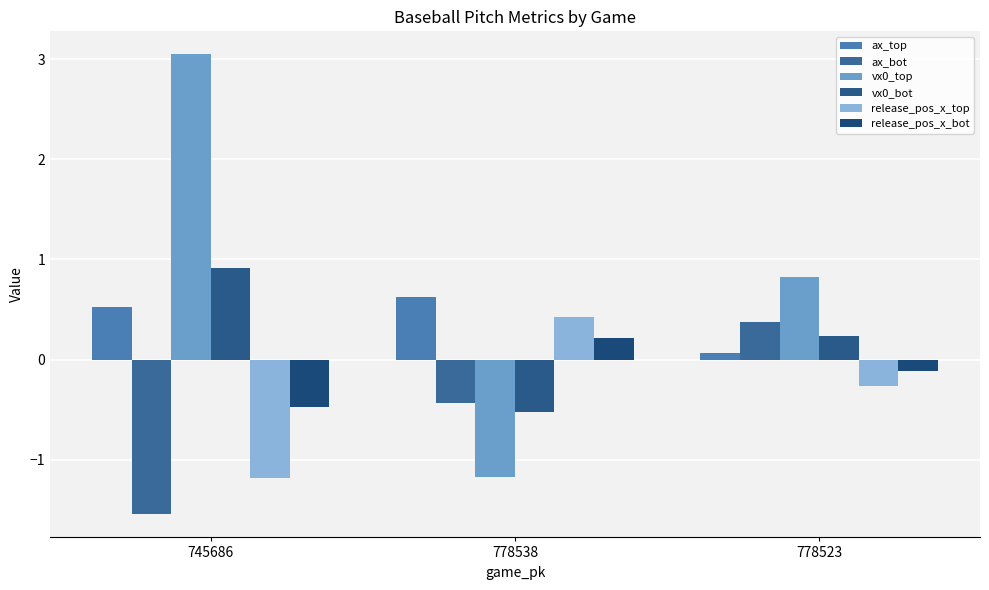

What are all the series names shown in the legend?

ax_top, ax_bot, vx0_top, vx0_bot, release_pos_x_top, release_pos_x_bot